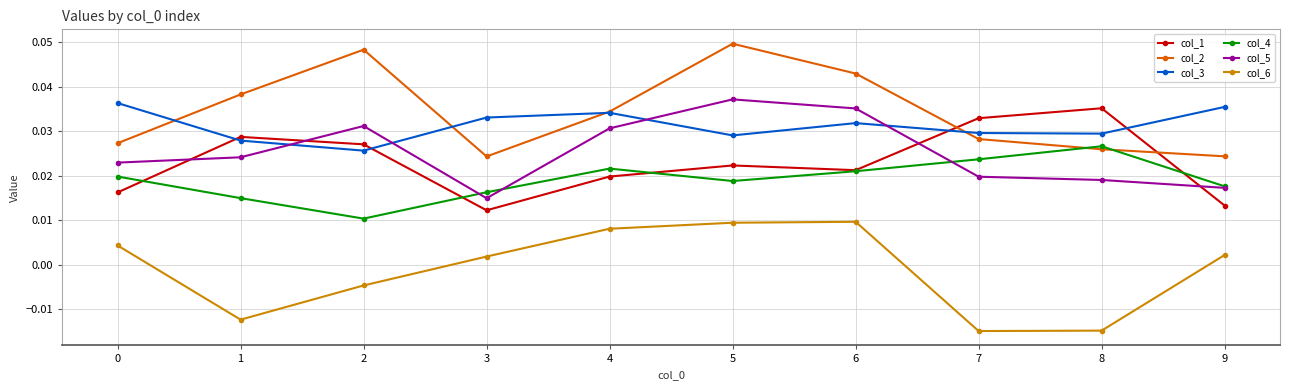

Does the chart display data point markers on the line(s)?

Yes